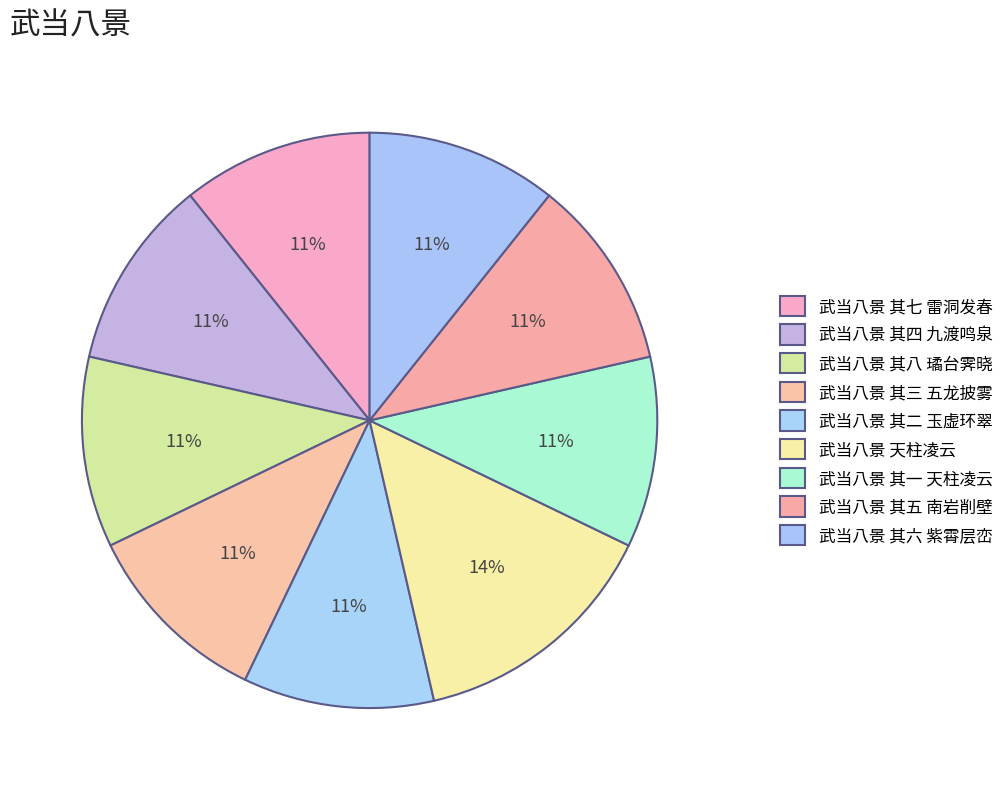

To the nearest percent, what portion does 武当八景 其八 璚台霁晓 represent?

11%